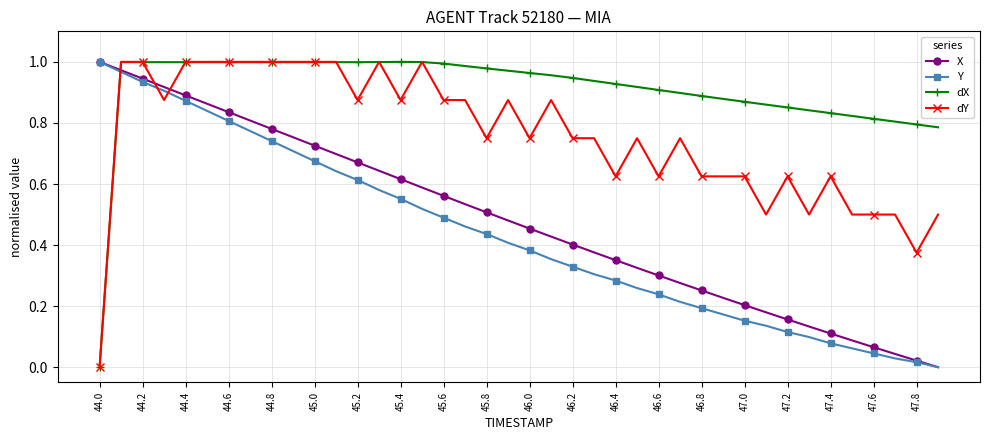

Which series has the largest total across all categories?

dX